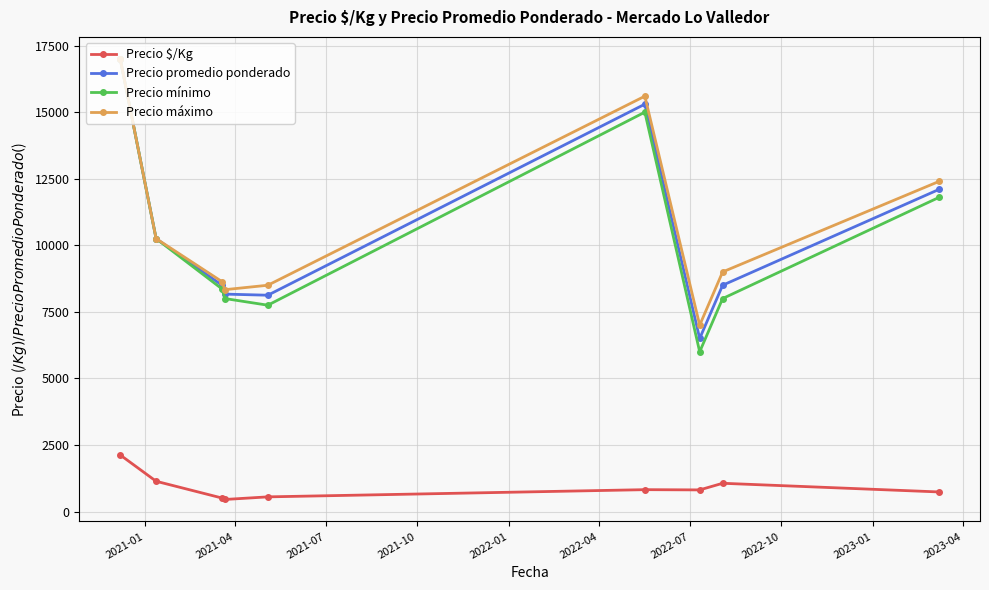

What is the value of the Precio promedio ponderado point at the 7th from the left?

6500.0